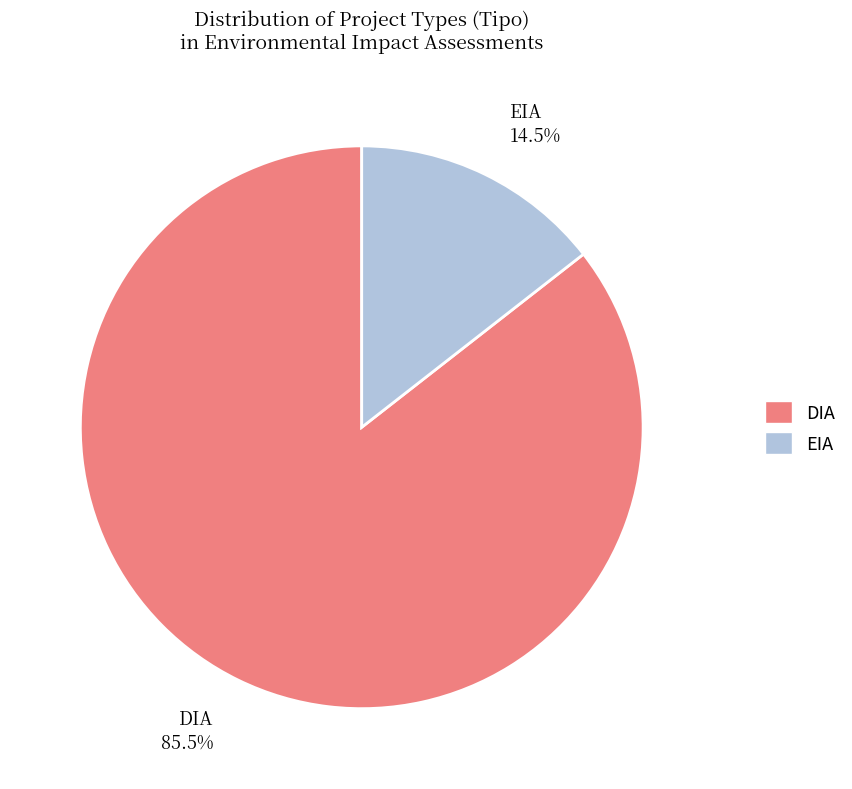

Does DIA account for over 50% of the chart?

Yes